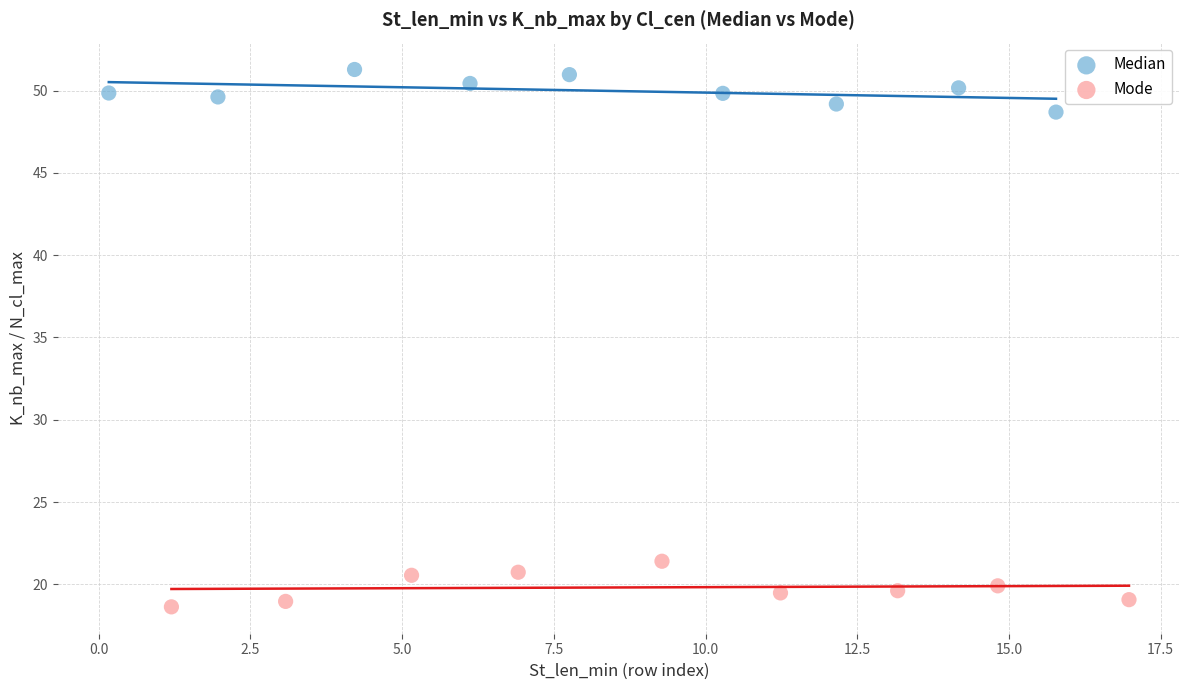

Which series contains the highest Y value?

Median